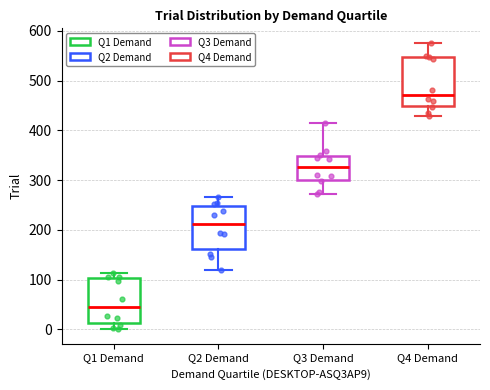

Reading left to right, read every box against the y-axis: the position of its median line, the range the box covers, and the ends of its whiskers. The values are not printed on the chart, so give them approximately, as read against the axis.

Q1 Demand: median 40, box 10 to 100, whiskers 0 to 110
Q2 Demand: median 210, box 160 to 250, whiskers 120 to 270
Q3 Demand: median 330, box 300 to 350, whiskers 270 to 420
Q4 Demand: median 470, box 450 to 550, whiskers 430 to 580